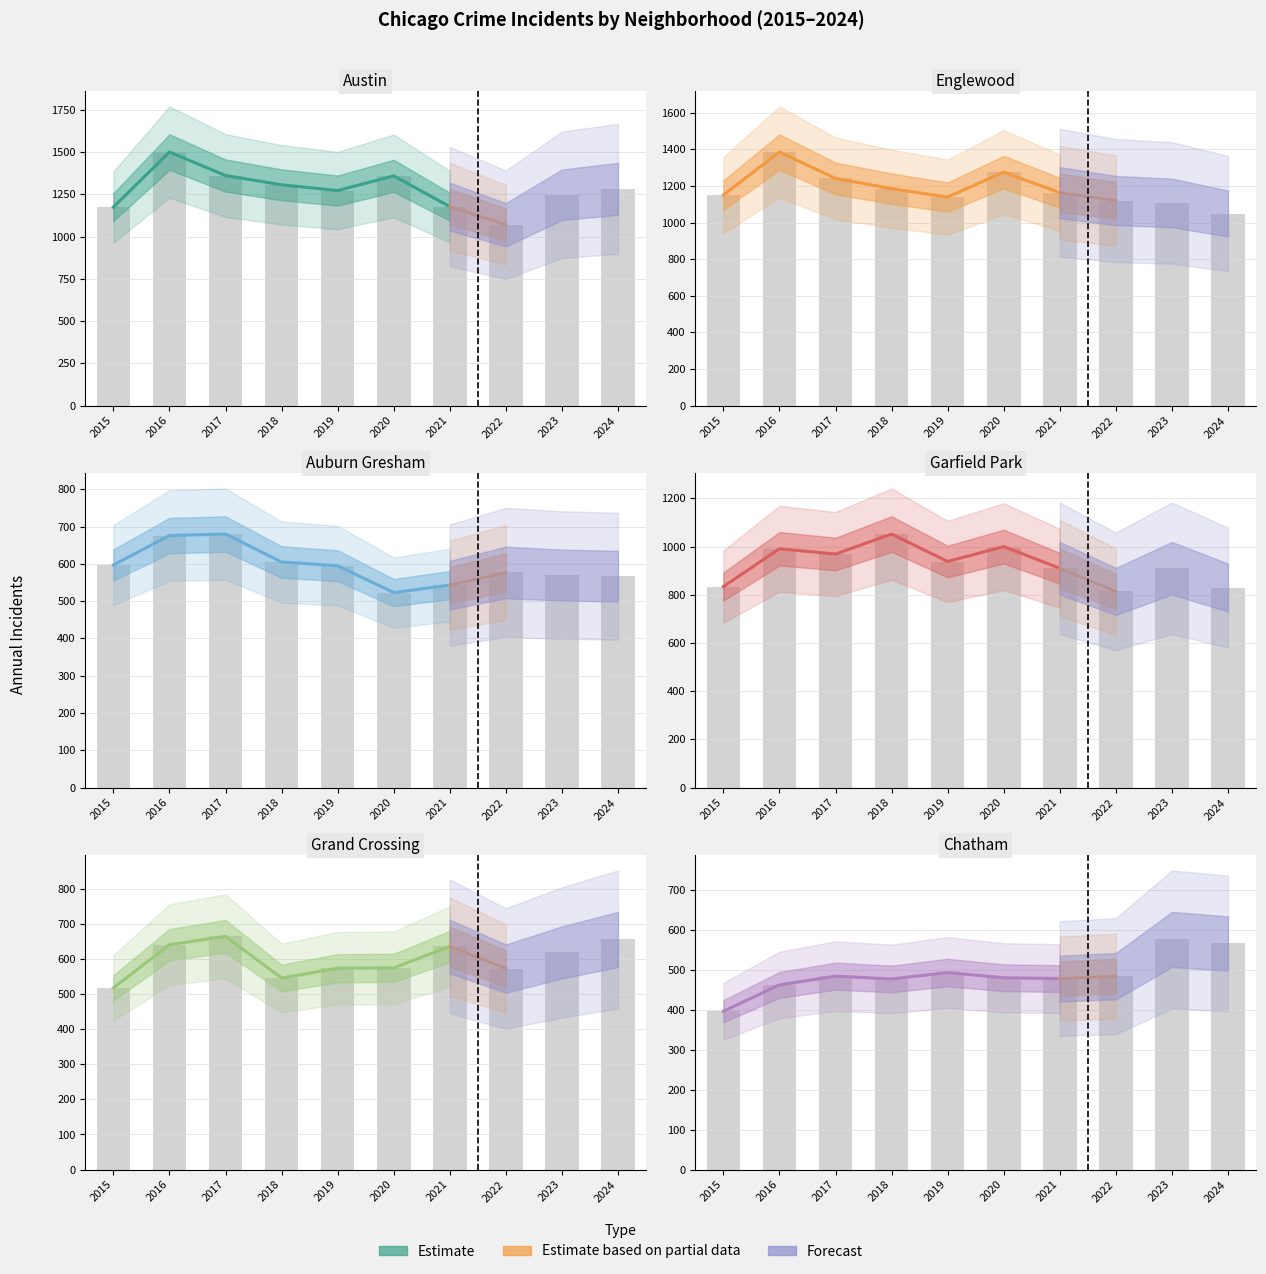

What is the value of the Grand Crossing bar at the 10th from the left?

656